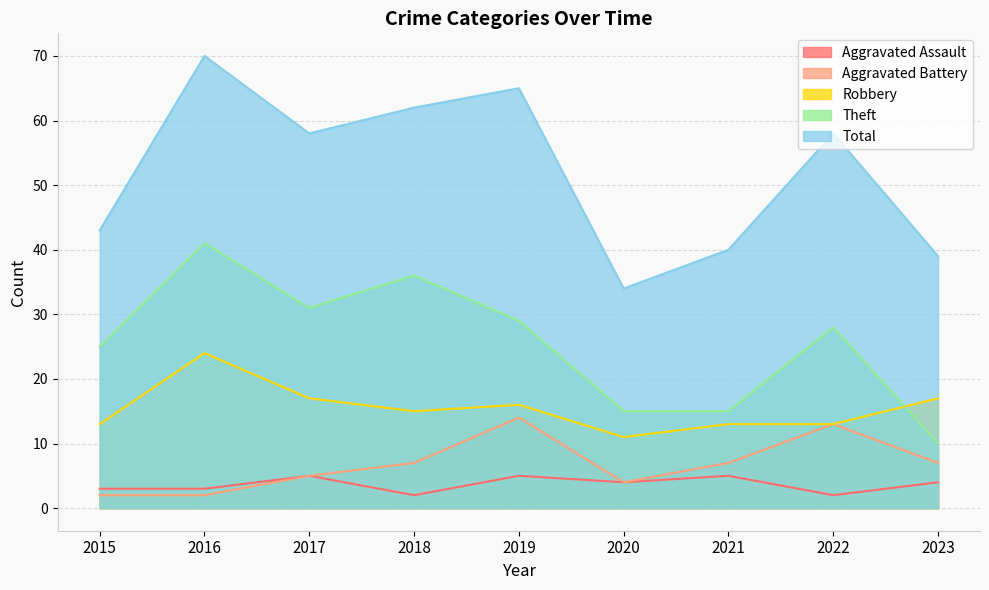

What is the value of the Aggravated Battery point at the 5th from the left?

14